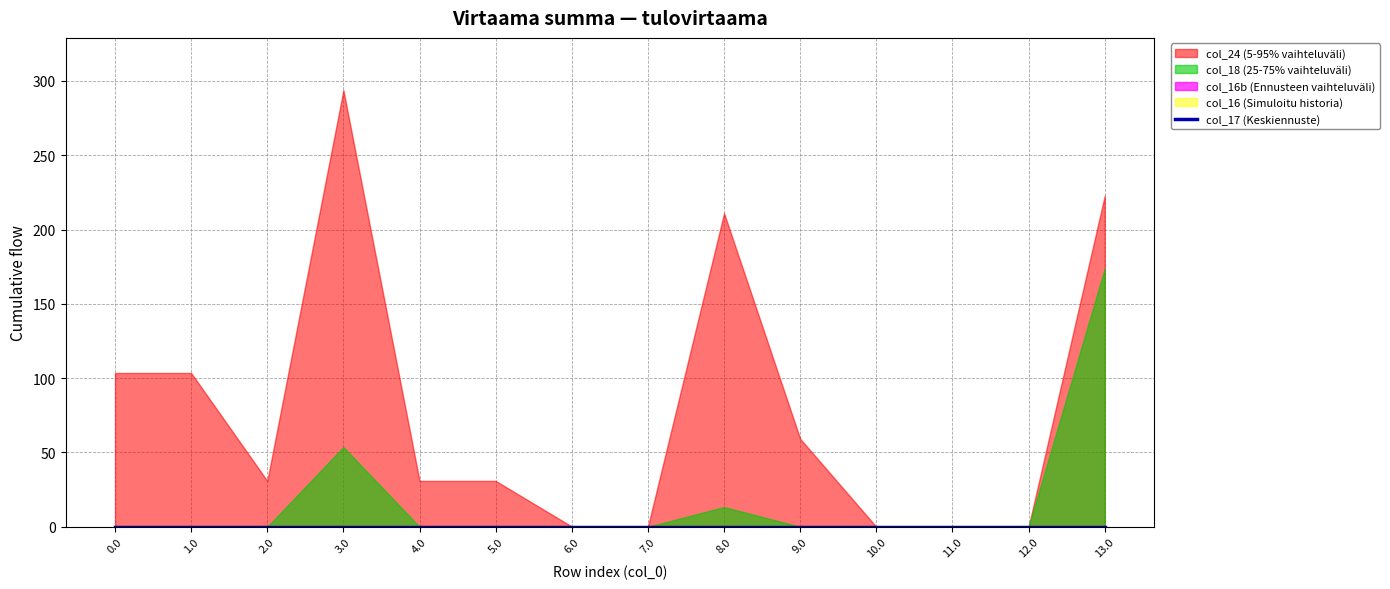

Rank the categories by col_18 value from highest to lowest.

13.0, 3.0, 8.0, 0.0, 1.0, 2.0, 4.0, 5.0, 6.0, 7.0, 9.0, 10.0, 11.0, 12.0